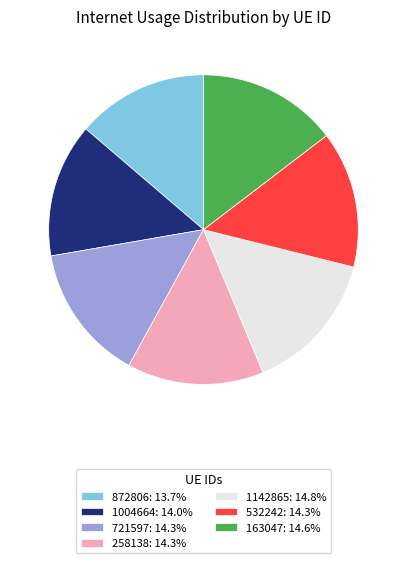

Does 872806 account for over 50% of the chart?

No